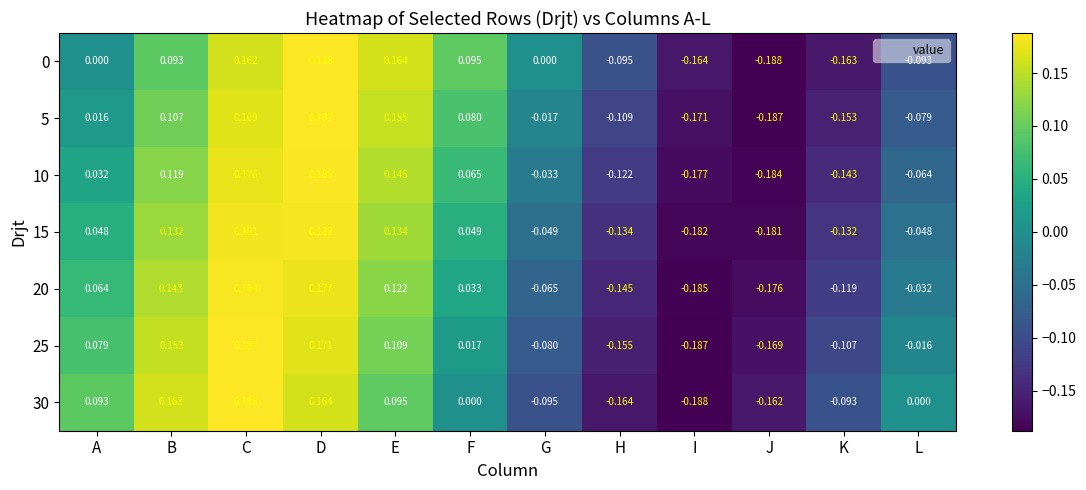

Where is 10 nearest to the value 0?

A